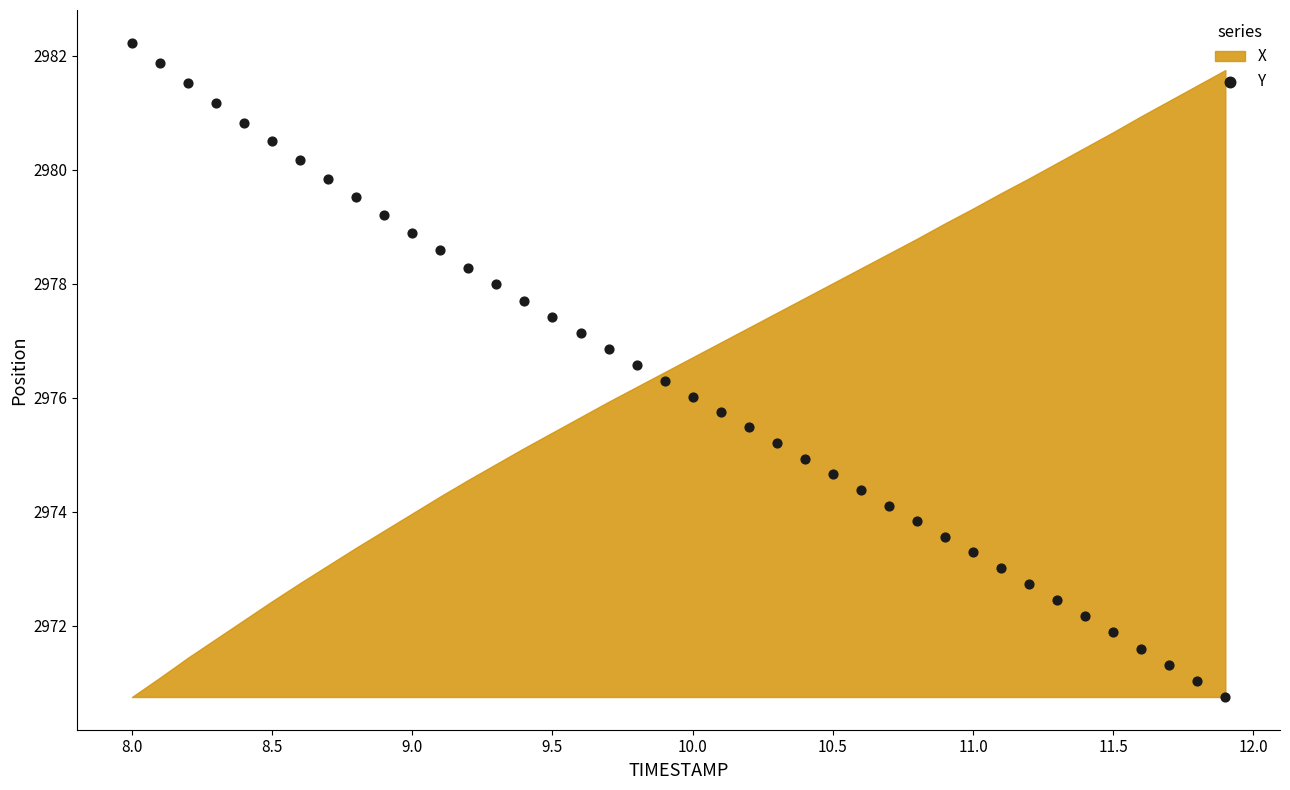

What is the range of Y values (max minus min)?

11.5